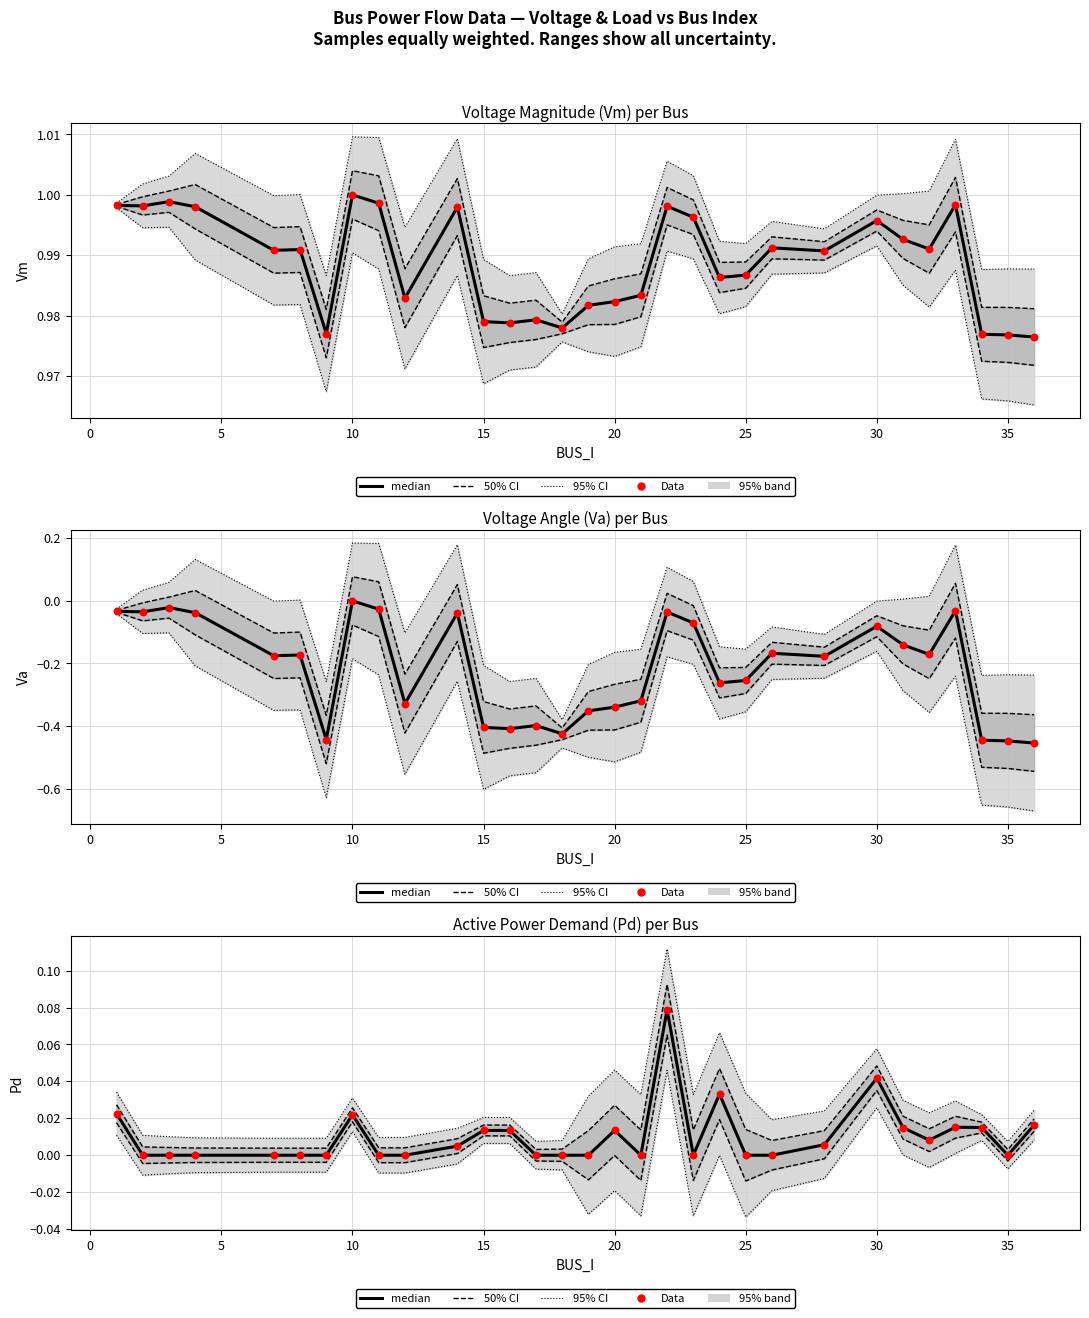

Which series reaches the minimum Y coordinate?

95% CI bound